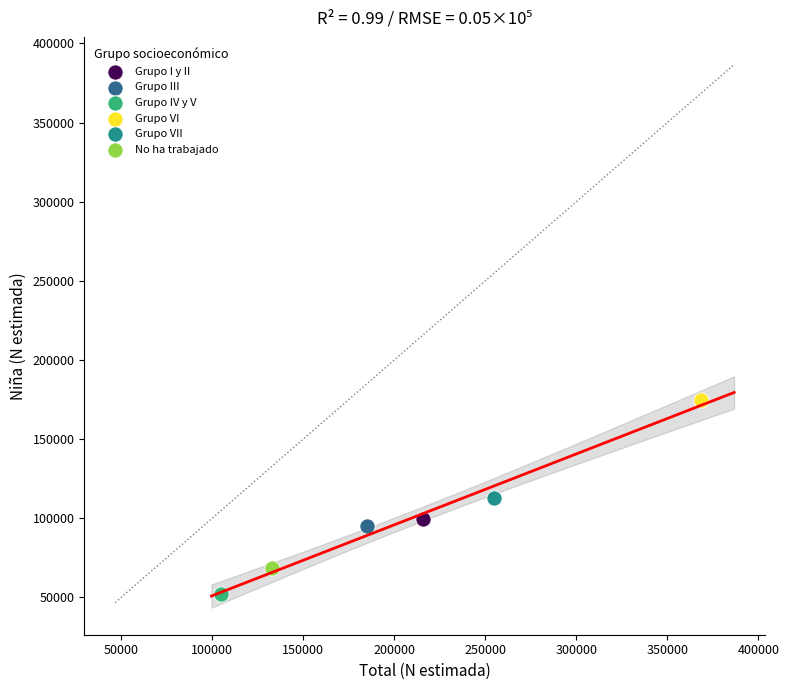

What are all the series names shown in the legend?

Grupo I y II, Grupo III, Grupo IV y V, Grupo VI, Grupo VII, No ha trabajado